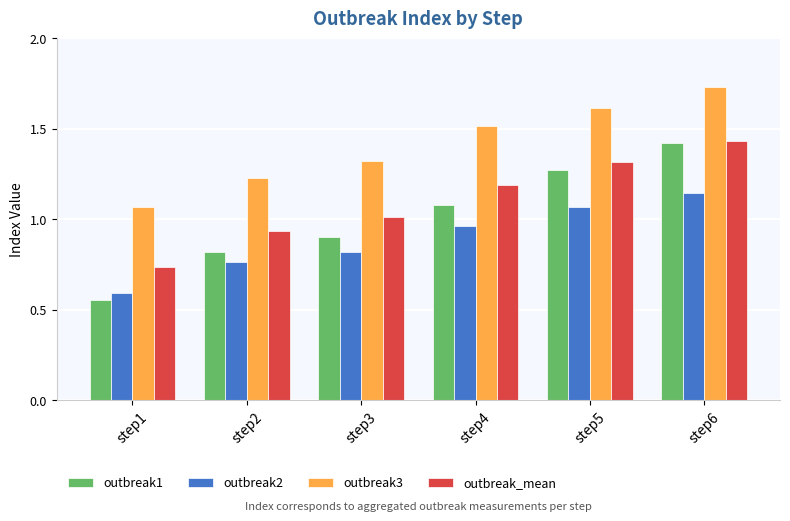

Is it true that outbreak1 equals 1.1 at step4?

True